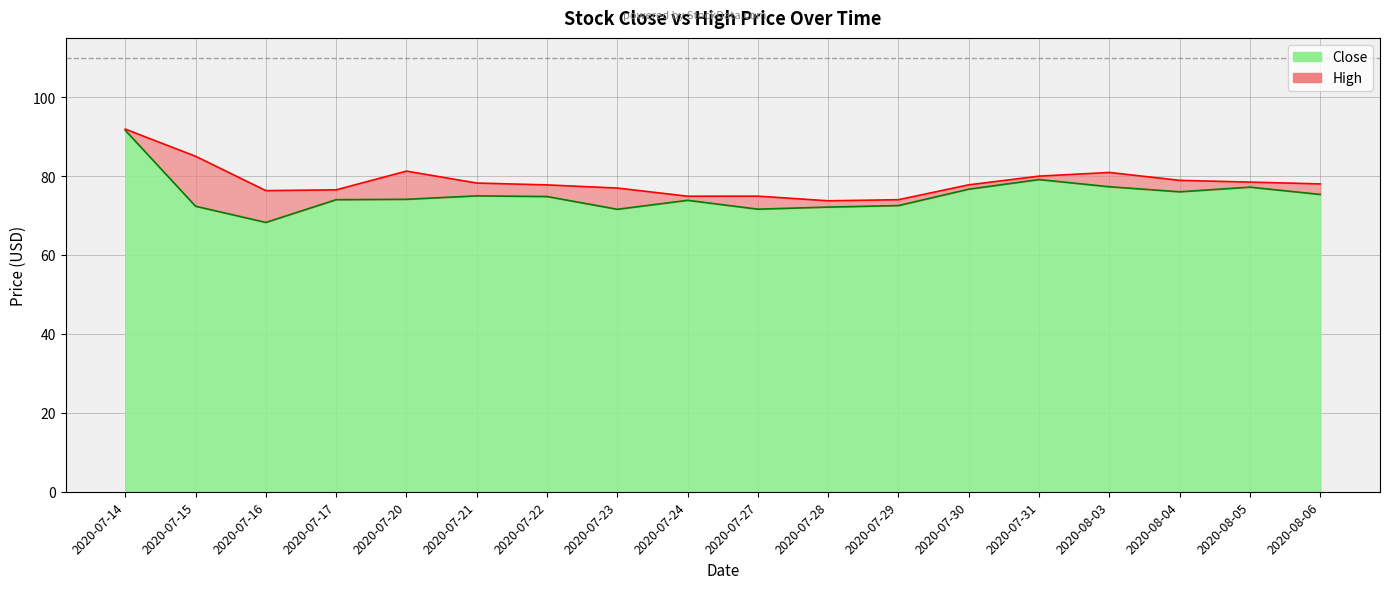

The value of Close at 2020-07-14 is 142.8. True or false?

False